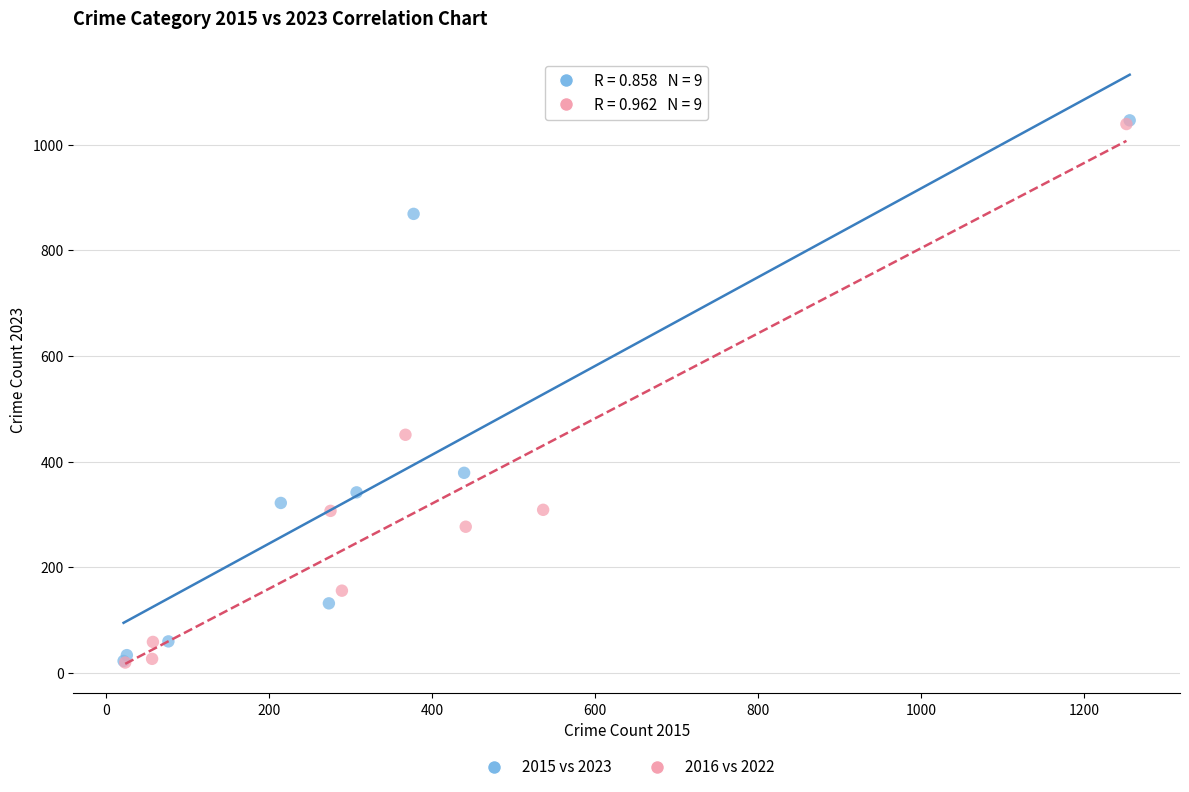

Which series has the widest spread of Y values?

2015 vs 2023